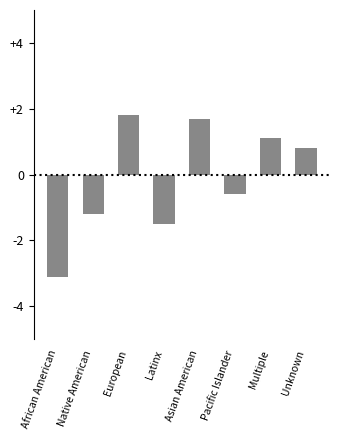

What is the greatest value displayed?

1.8